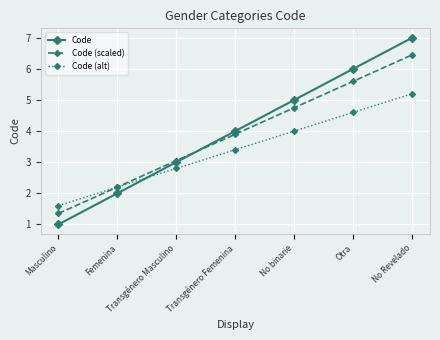

What is the difference between the maximum and minimum values in the Code (alt) series?

3.6